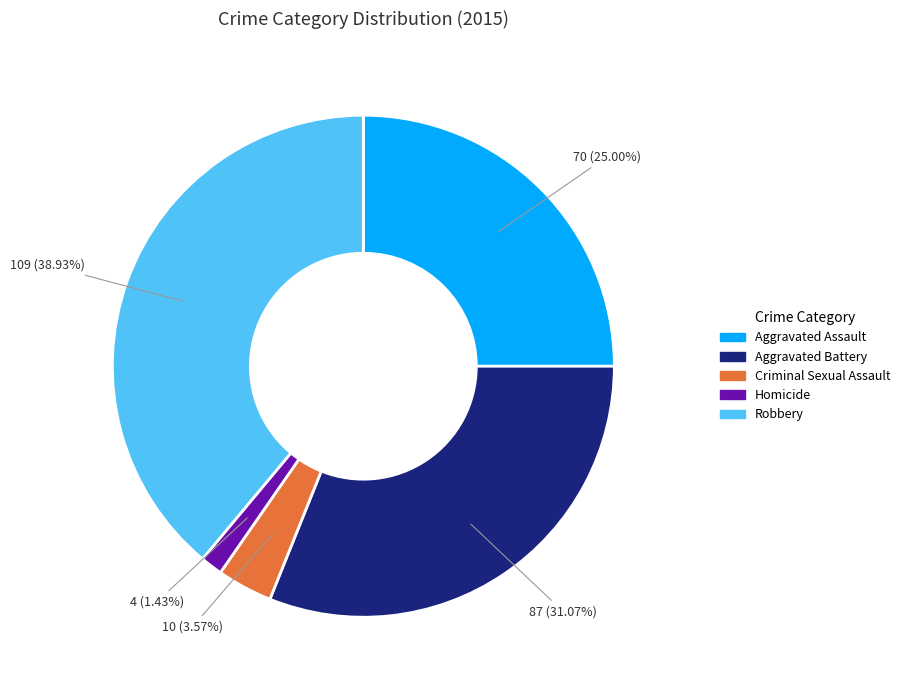

To the nearest percent, what percentage of the pie is Homicide?

1%